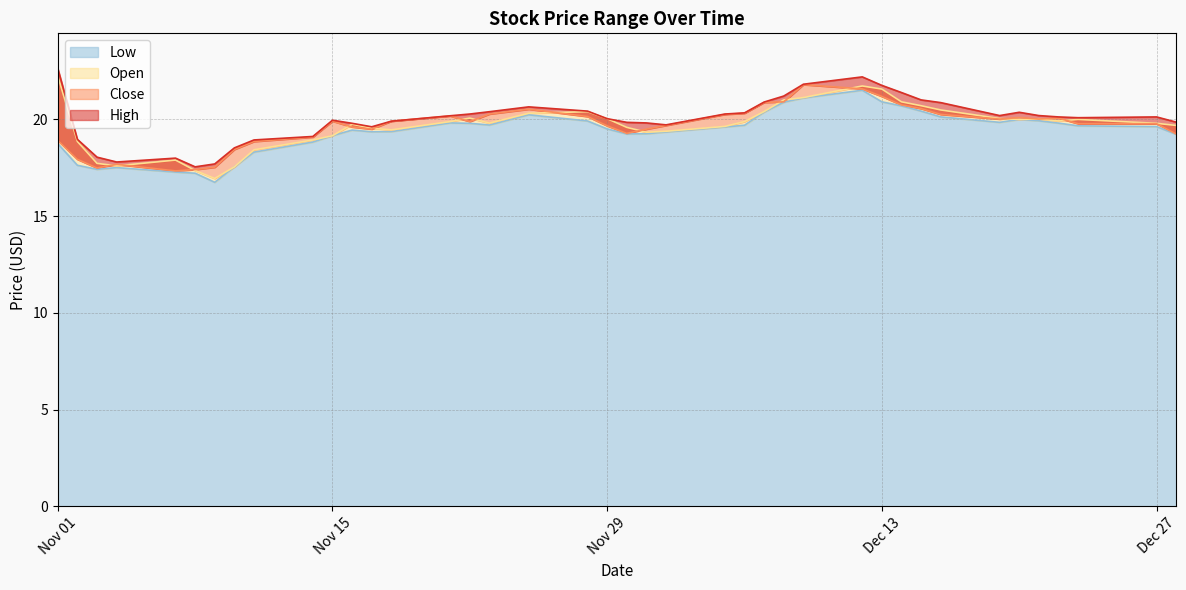

True or false: Low and High cross at least once.

False